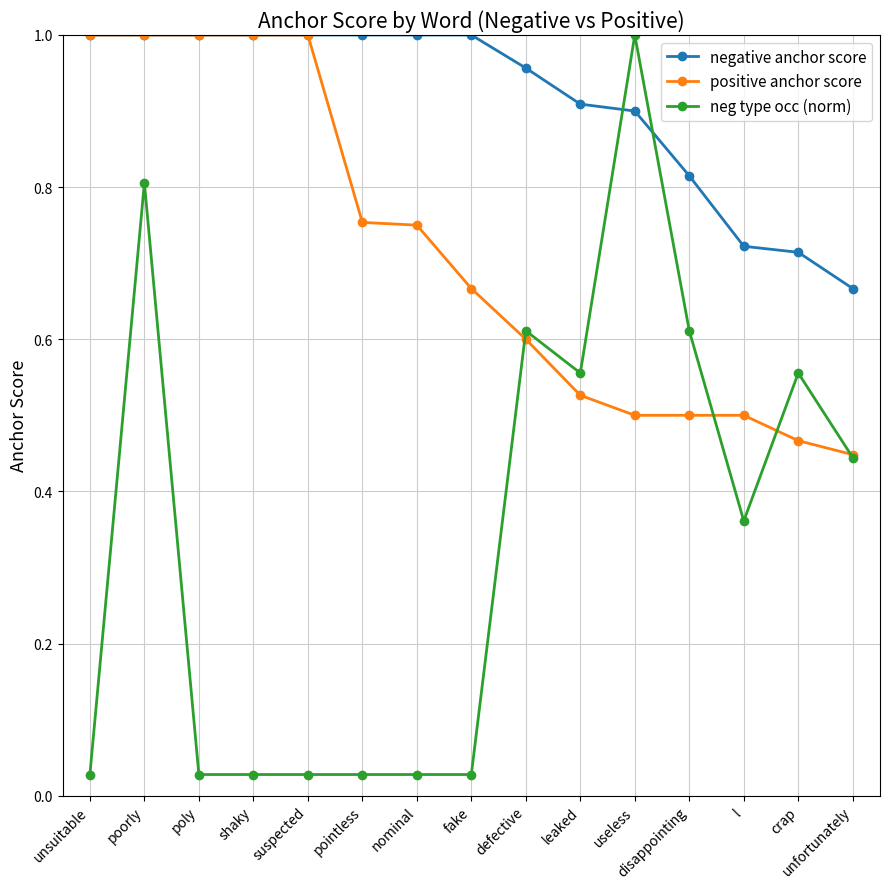

Which series ends up on top after the final intersection of negative anchor score and neg type occ (norm)?

negative anchor score